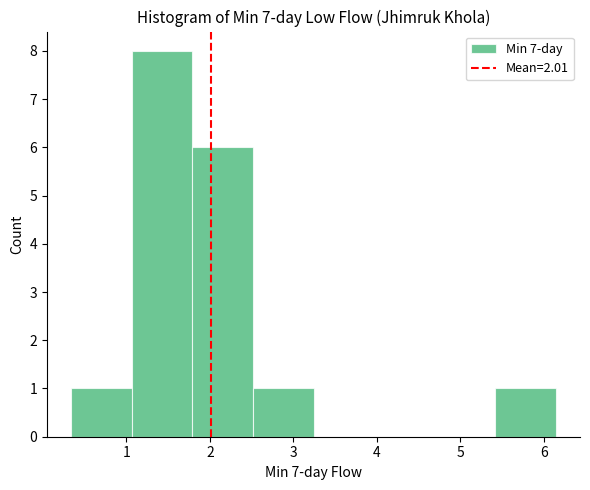

Reading left to right, list every bar in this chart as the range it spans on the x-axis followed by its height. Neither the bar edges nor the heights are printed on the chart, so give them approximately, as read against the axes.

0.3 to 1.1: 1
1.1 to 1.8: 8
1.8 to 2.5: 6
2.5 to 3.2: 1
3.2 to 4.0: 0
4.0 to 4.7: 0
4.7 to 5.4: 0
5.4 to 6.1: 1